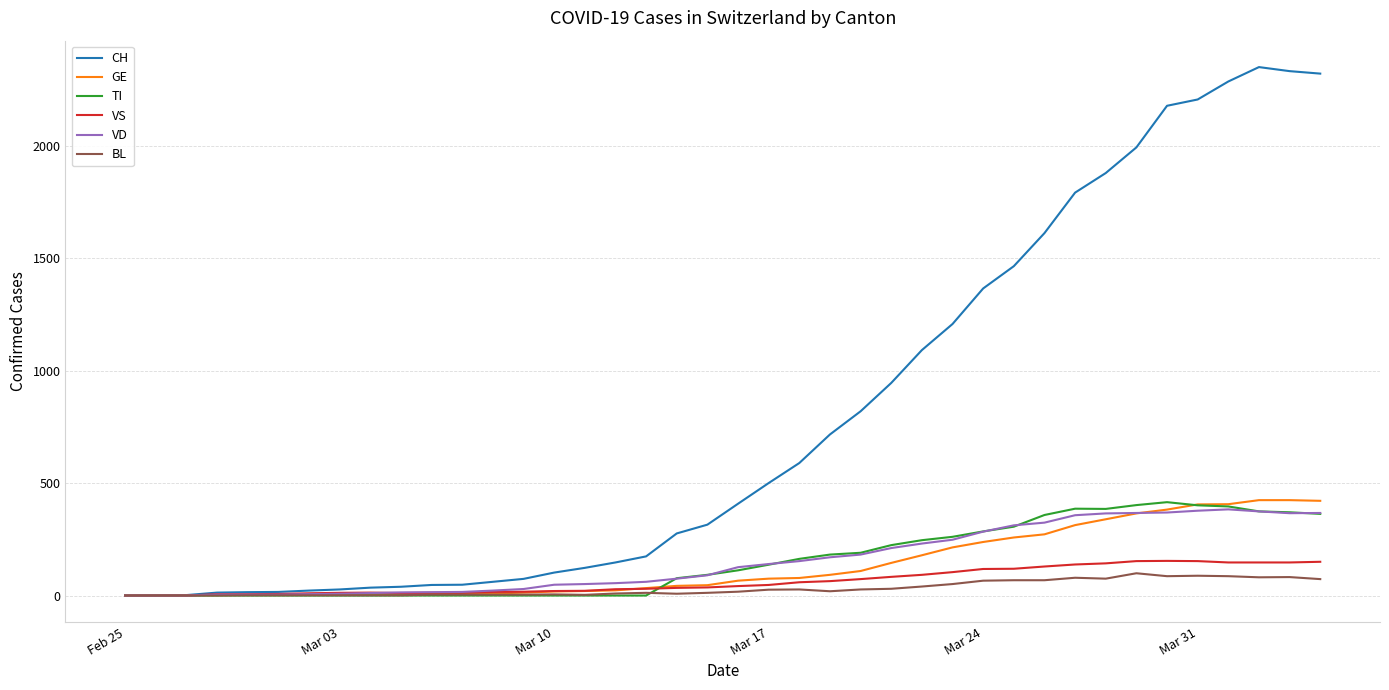

Which series has the largest range (max minus min)?

CH